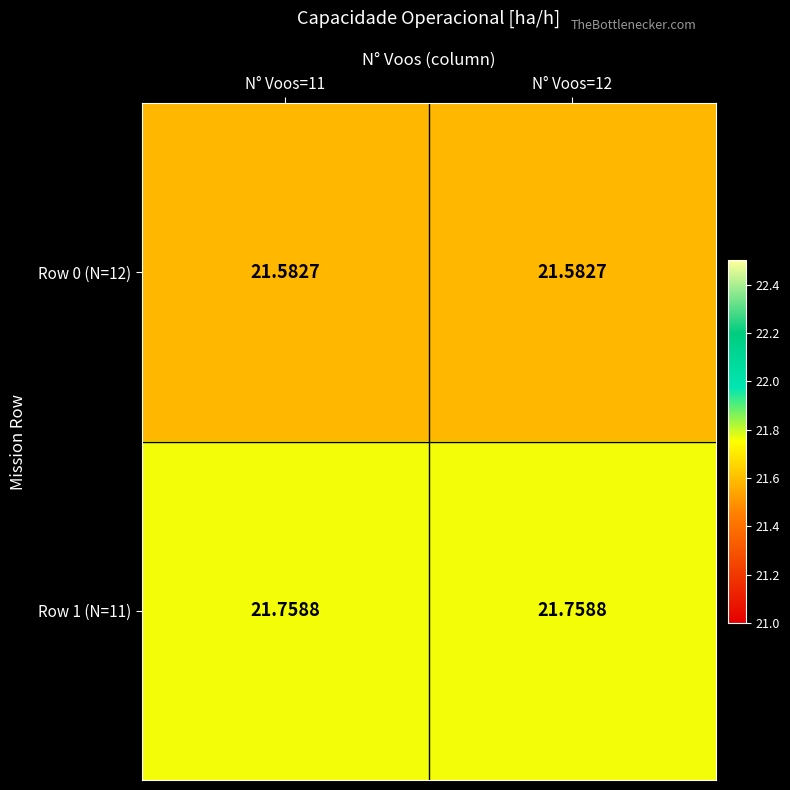

How many categories are shown in the chart?

2